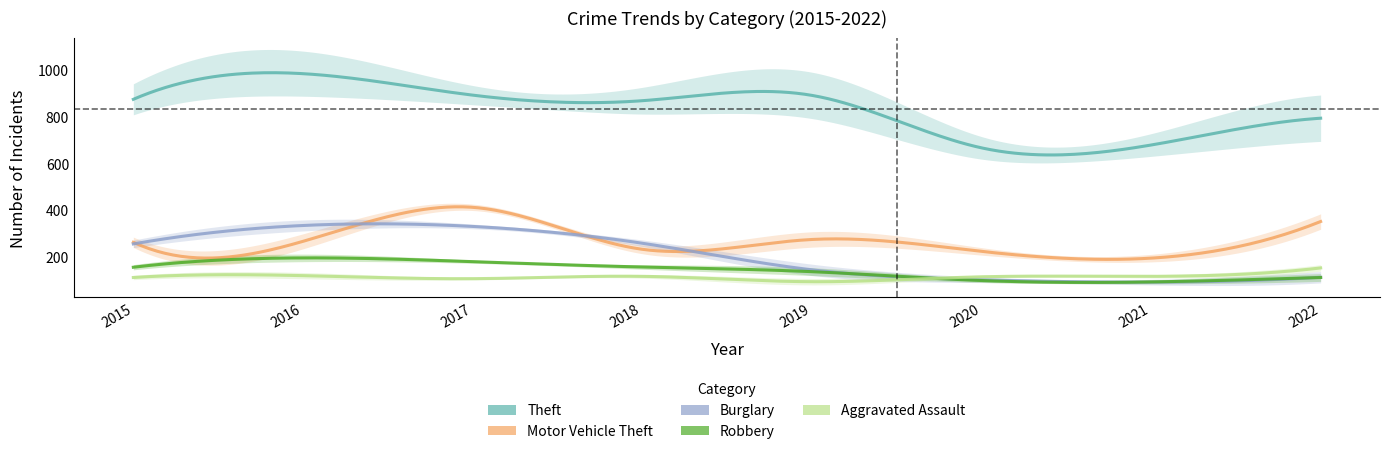

True or false: Aggravated Assault has more than 0 interior local peaks.

True